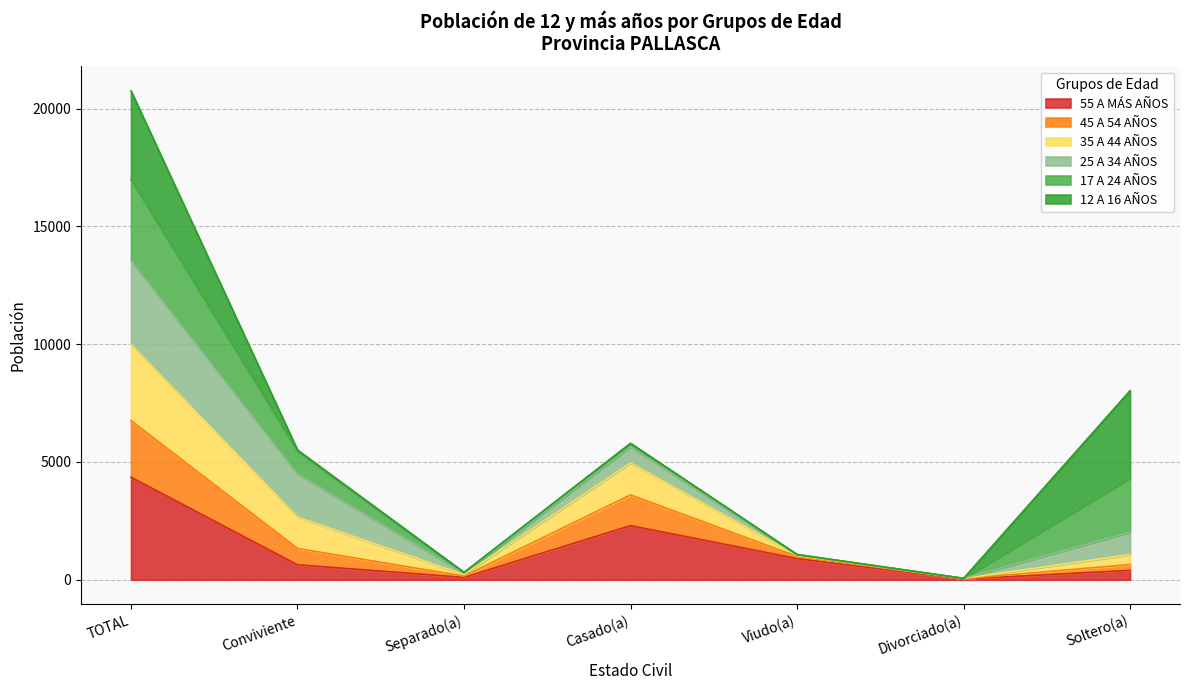

Where is 45 A 54 AÑOS nearest to the value 5023?

Casado(a)